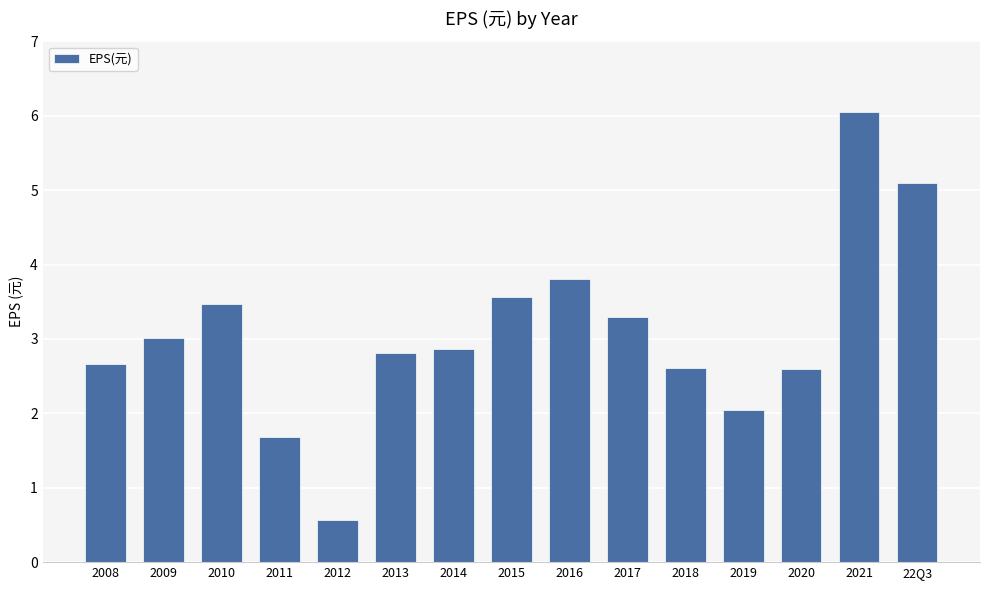

What is the value of the 15th bar from the left?

5.1